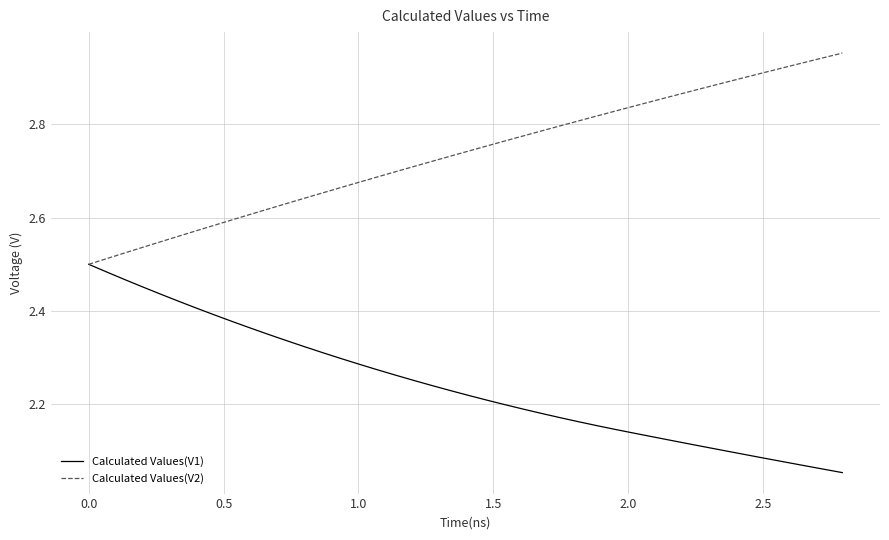

Rank the series by their maximum value, from lowest to highest.

Calculated Values(V1), Calculated Values(V2)